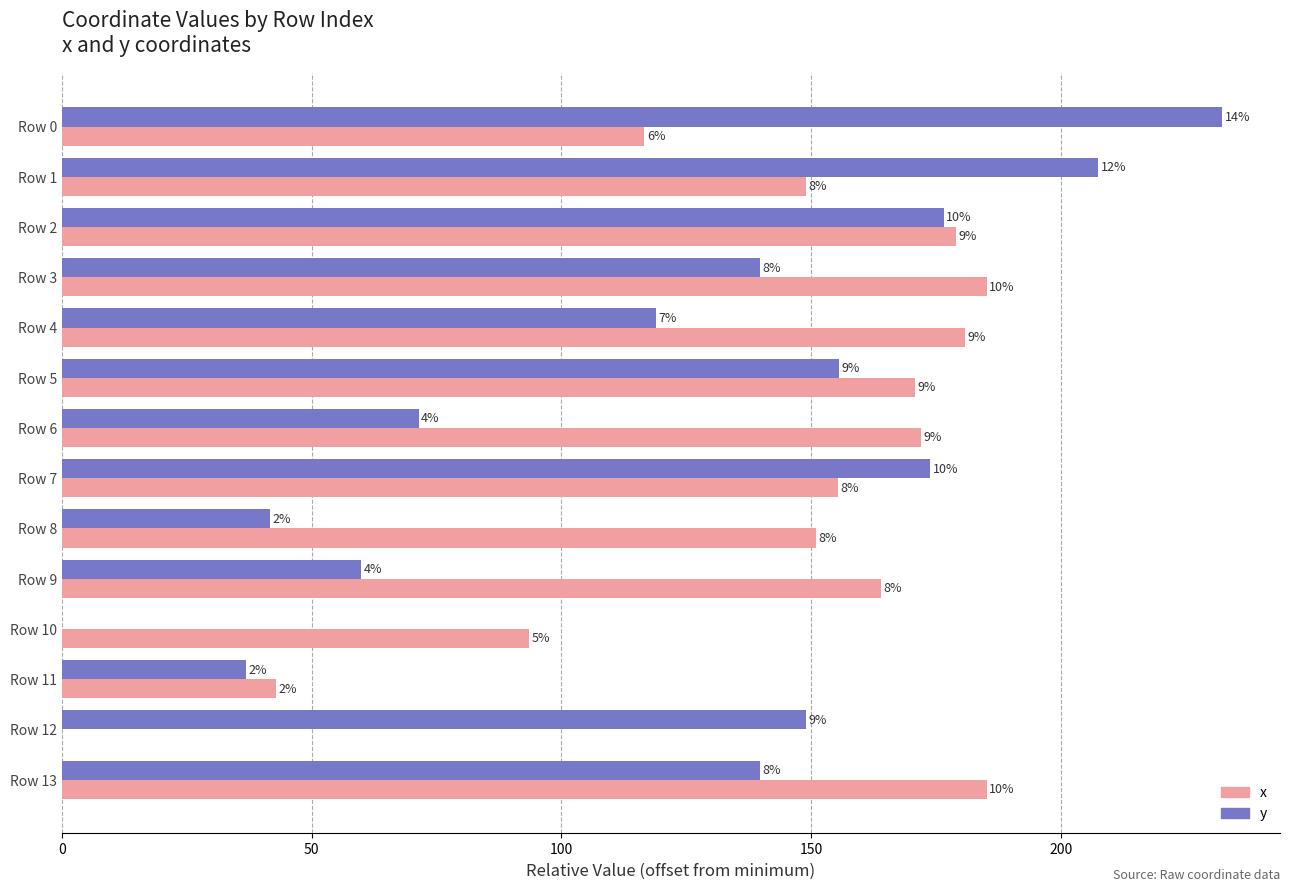

What are all the series names shown in the legend?

x, y